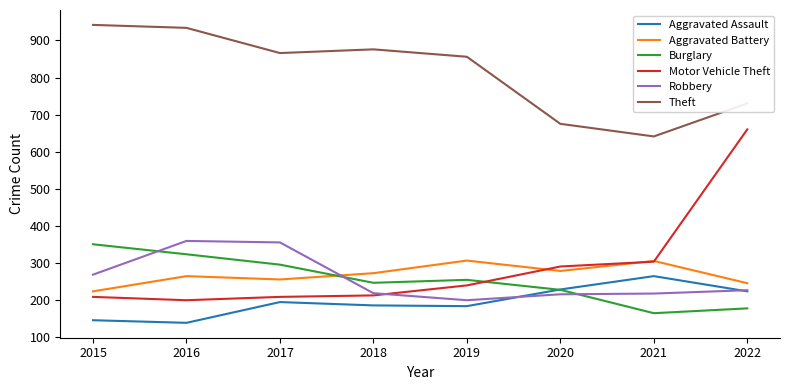

True or false: Aggravated Assault has a value of 185 at 2018.

True